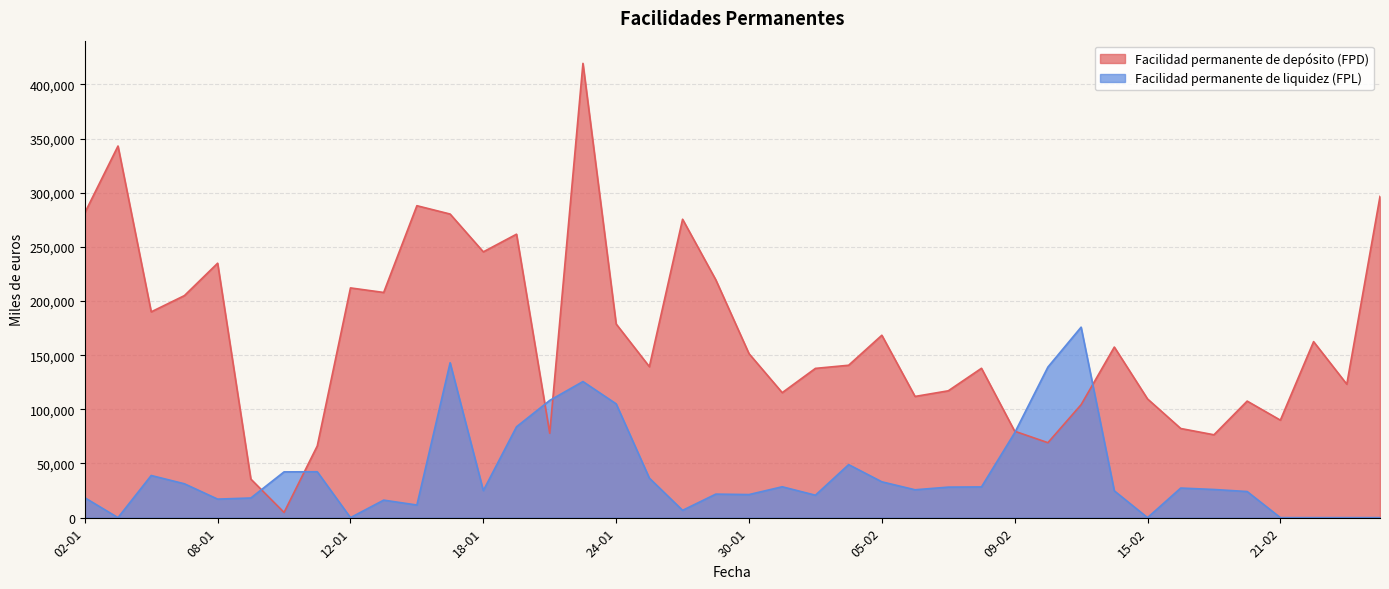

At which category does the chart reach its minimum across all series?

03-01